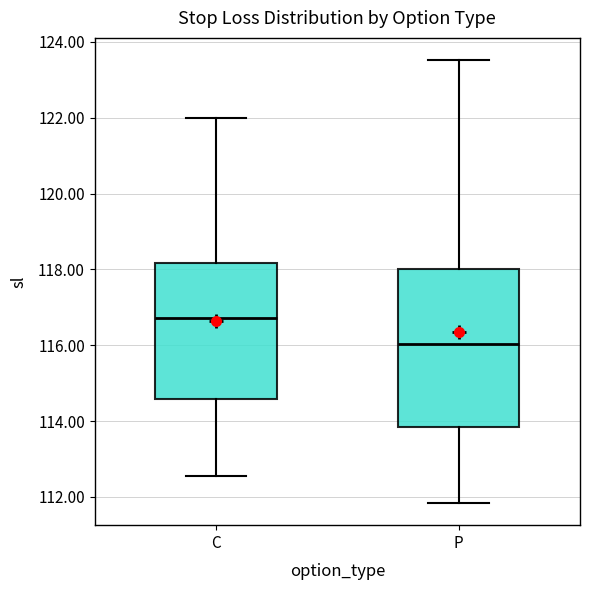

Which box has the highest median line?

C